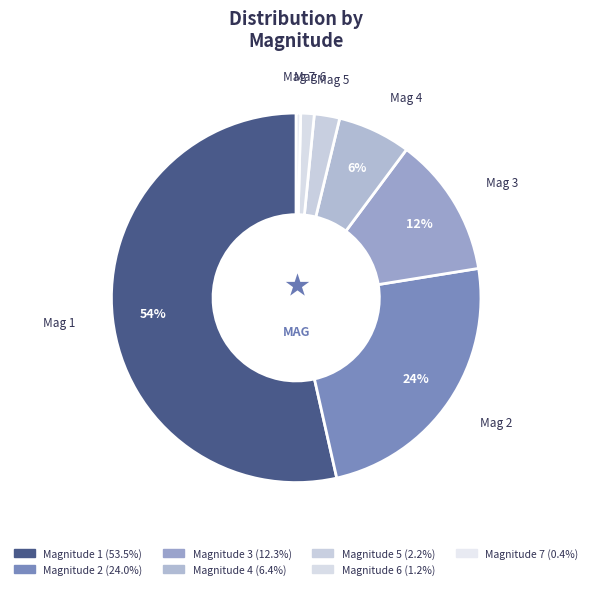

How many slices are in this pie chart?

7